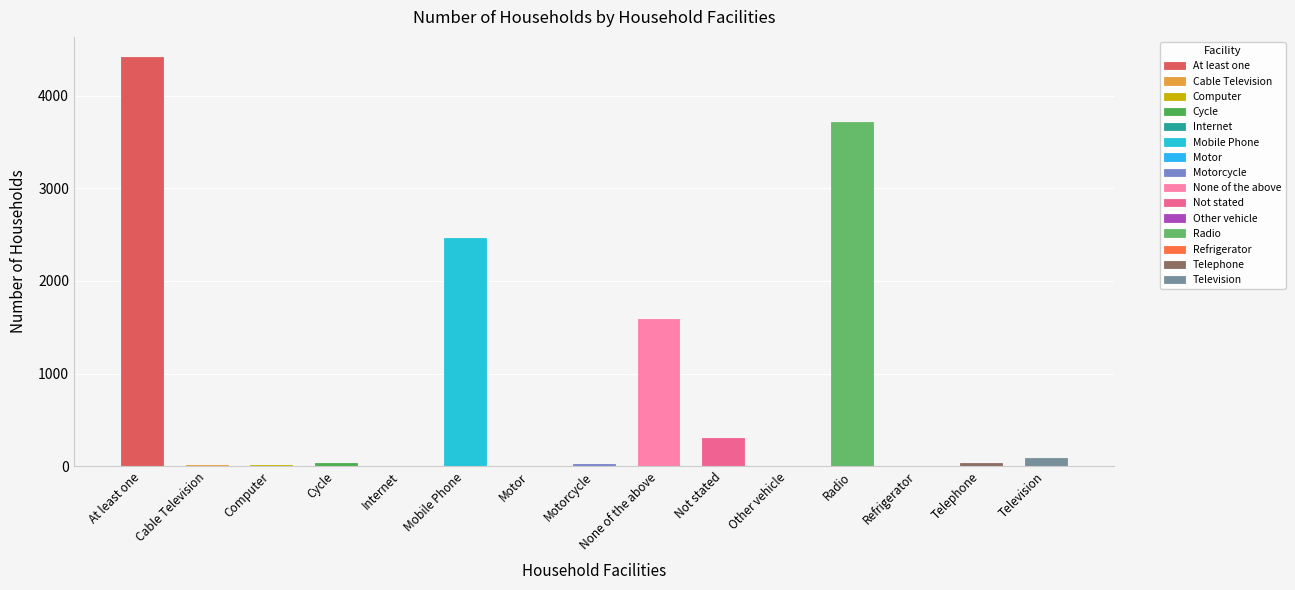

Which category has the highest value across all series?

At least one